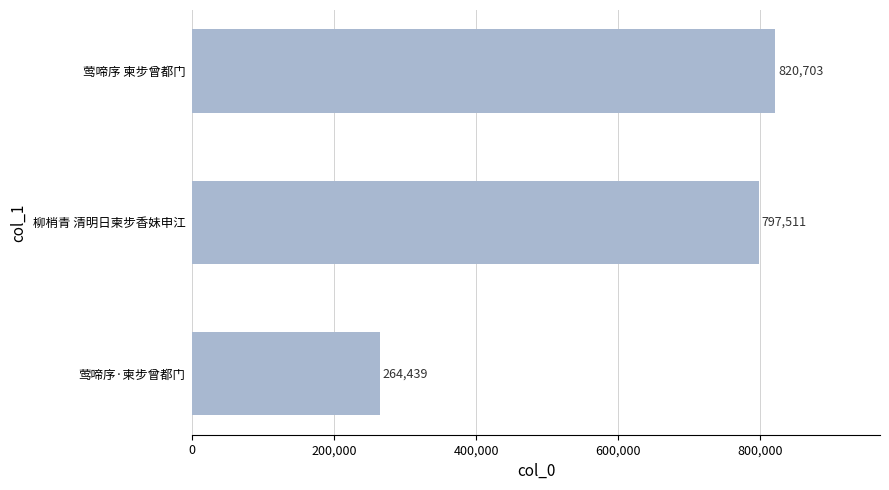

What is the minimum value shown in the chart?

264439